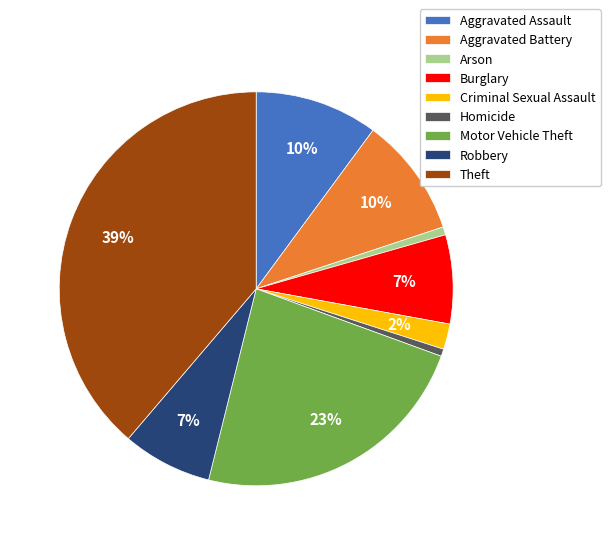

Does Arson represent more than half of the total?

No